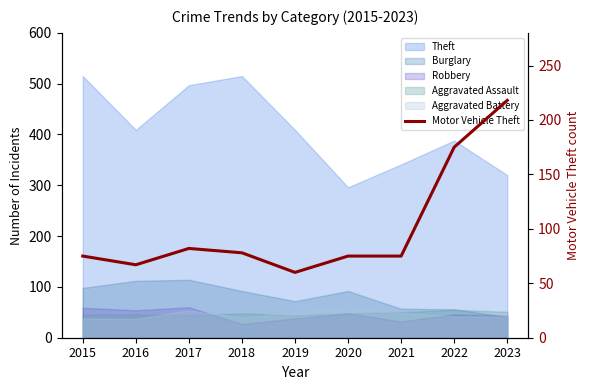

What is the average value?

101